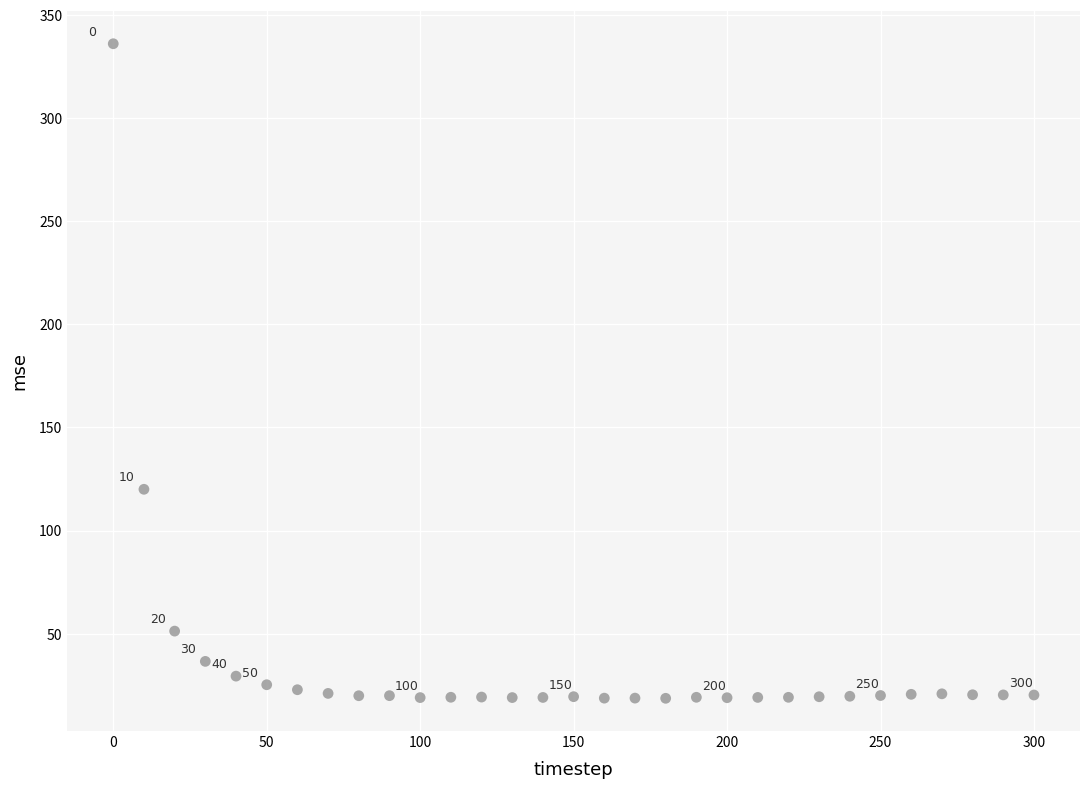

What is the range of X values (max minus min)?

300.0